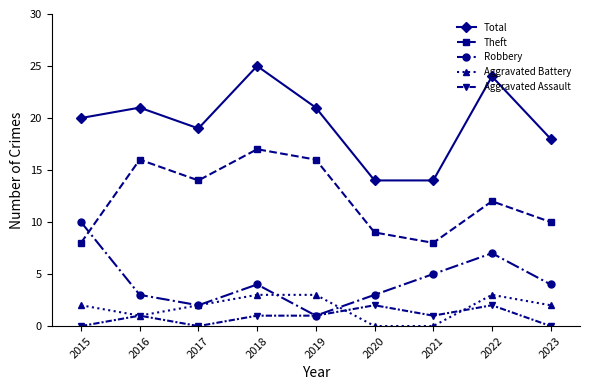

In Theft, how many points are lower than both neighbors (excluding endpoints)?

2